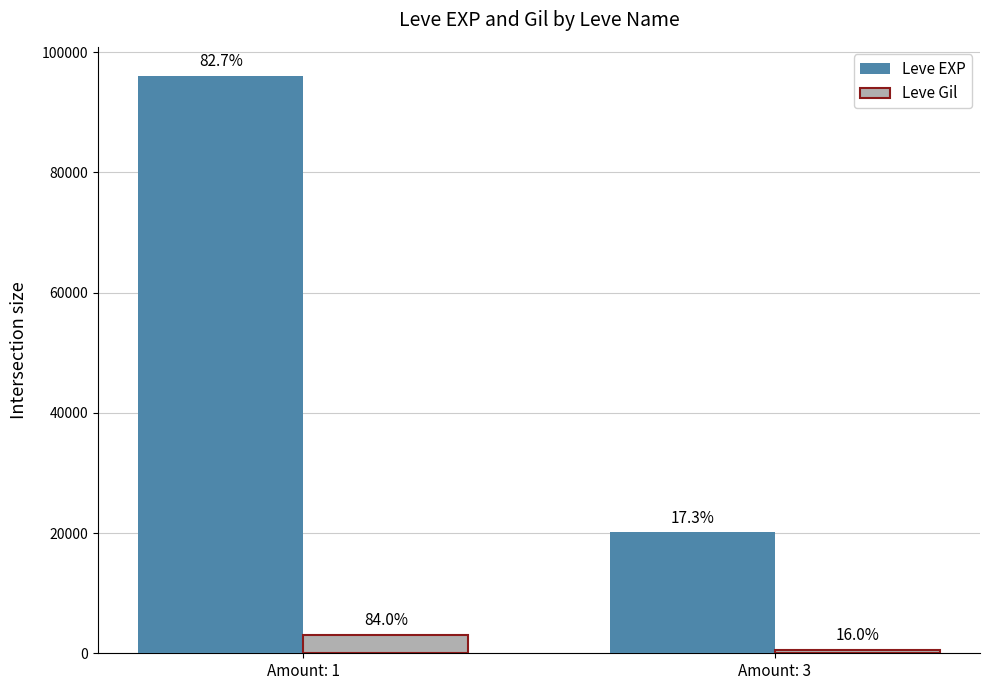

How many groups of bars are there?

2